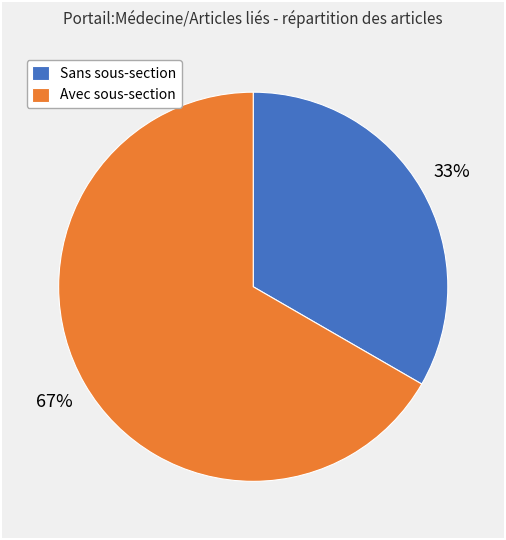

To the nearest percent, what is the average slice percentage?

50%